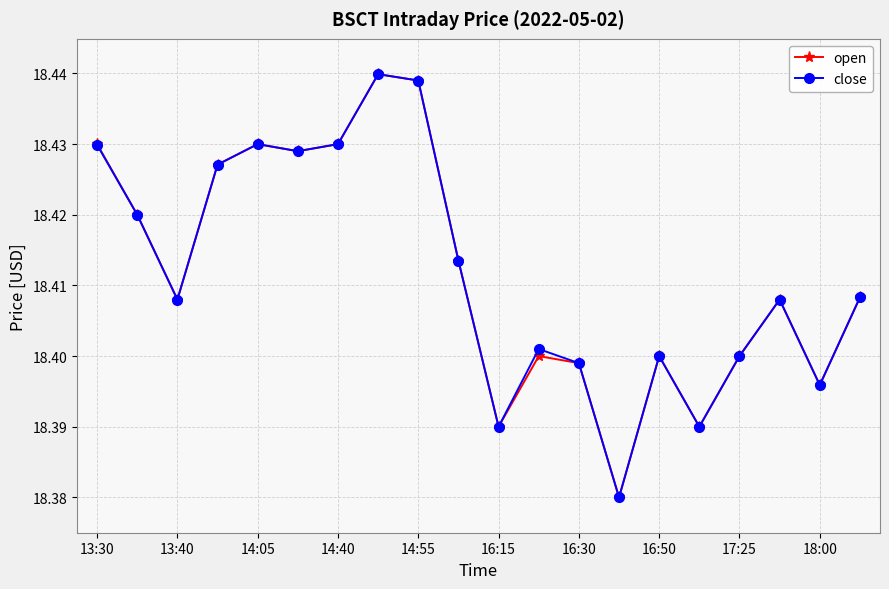

Count the close values in the range 18 to 19.

20